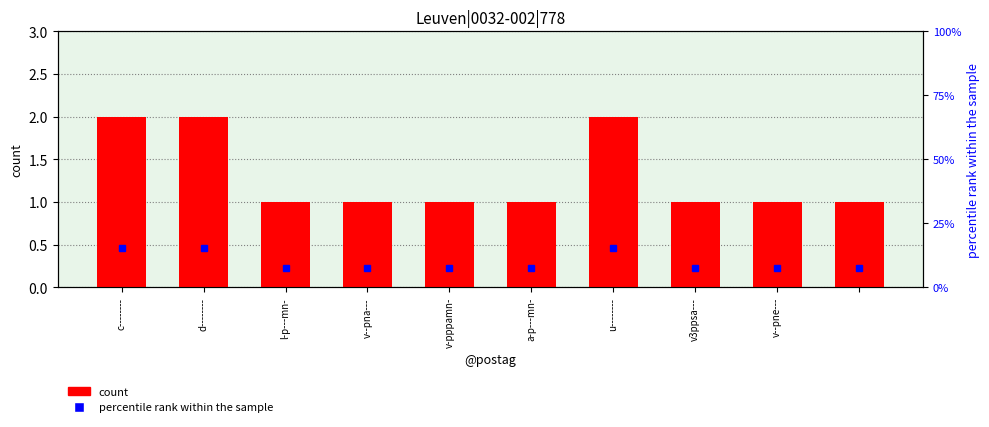

At which category is the sum across all series the highest?

c--------